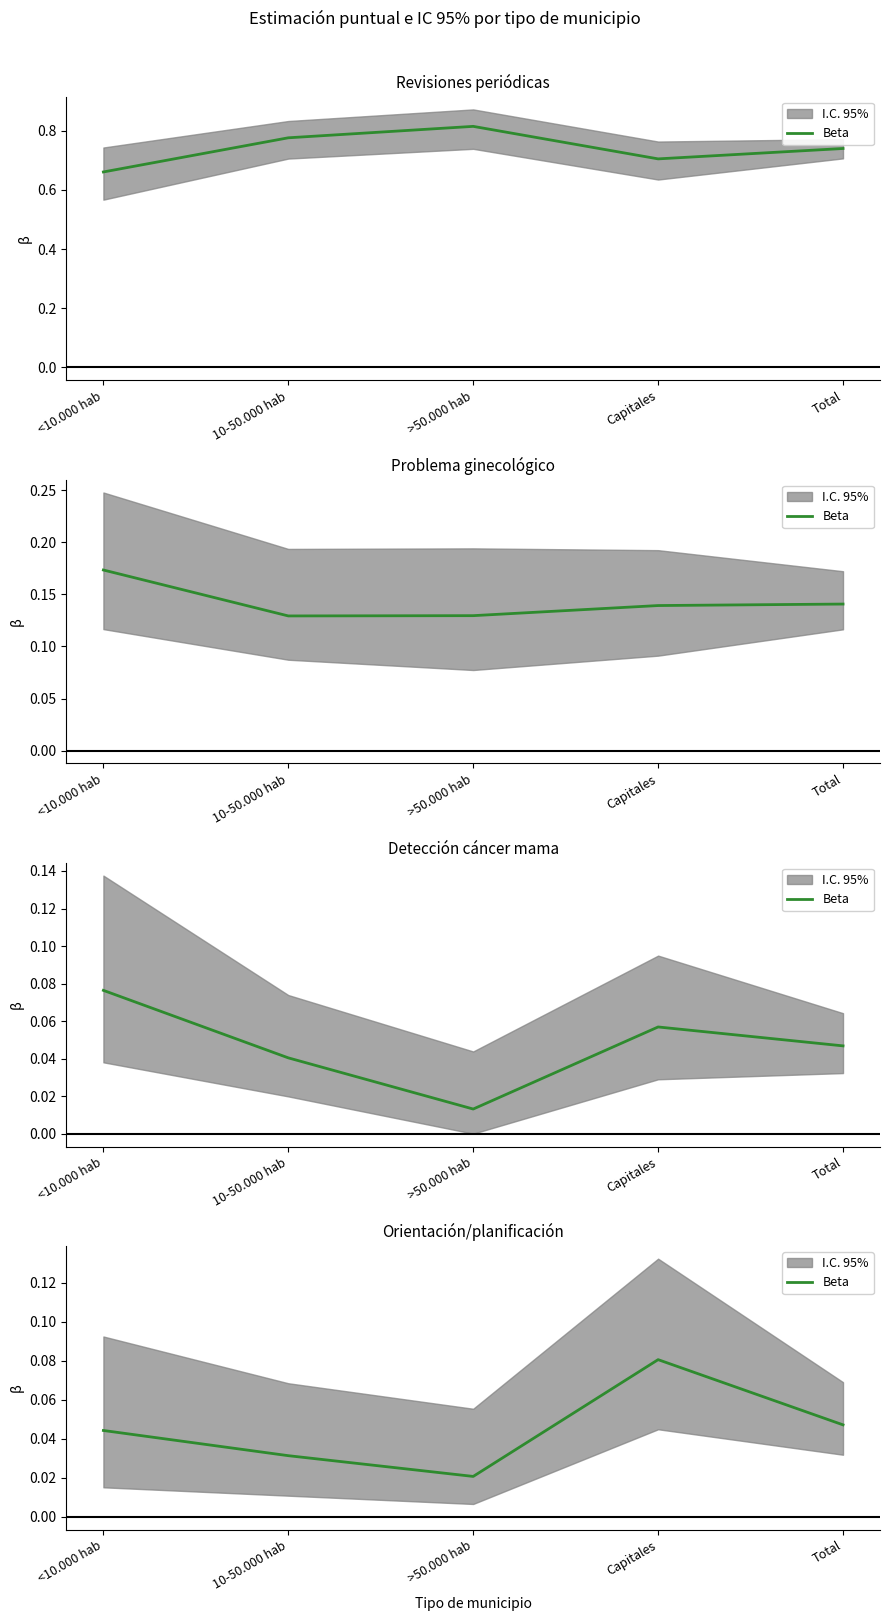

At which category does the chart reach its minimum across all series?

>50.000 hab